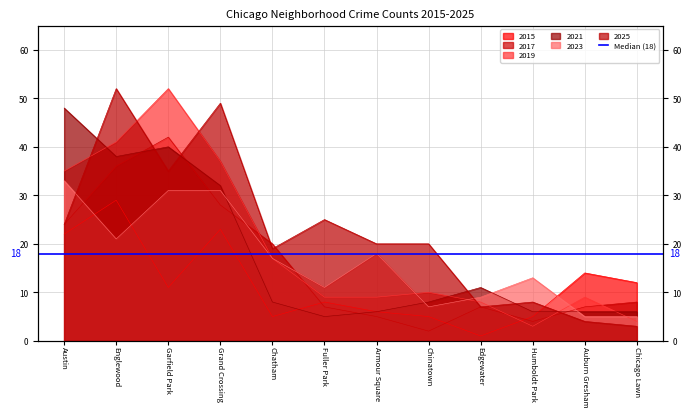

How many lines are shown in the chart?

6